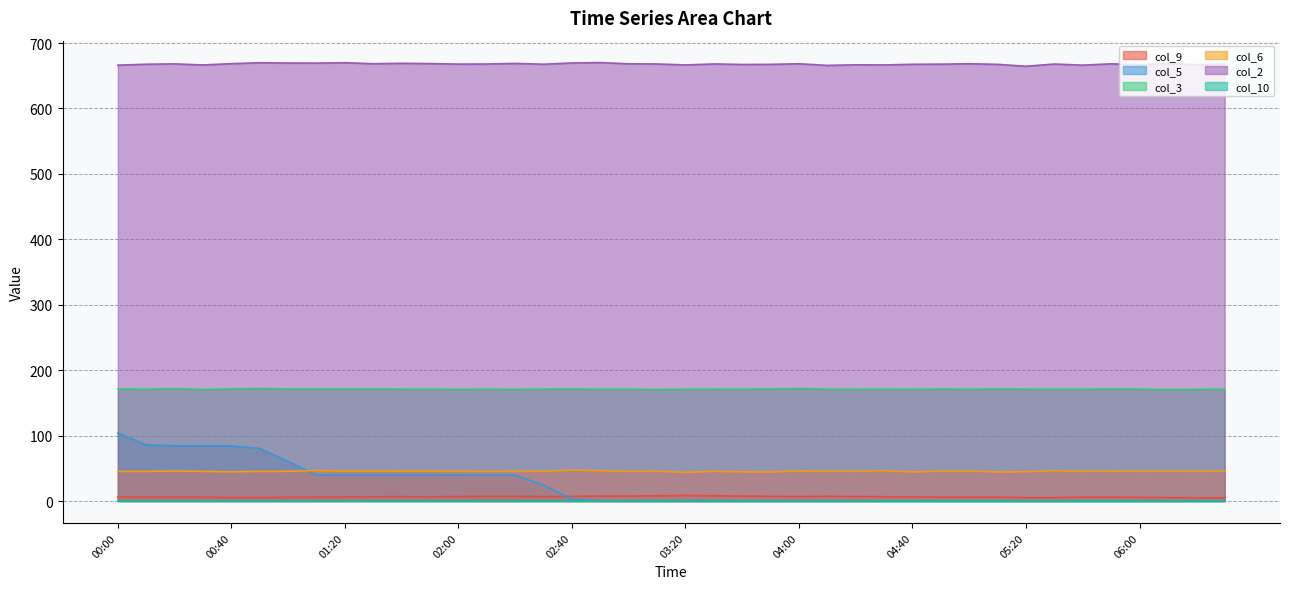

True or false: col_6 has a value of 15.9 at 01:10.

False